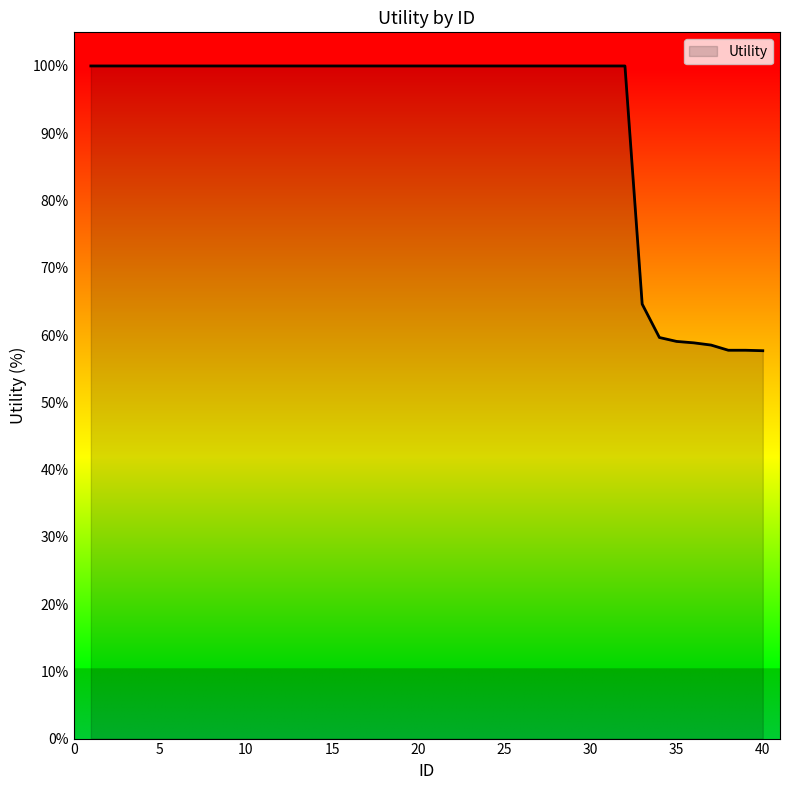

What is the greatest value displayed?

100.0